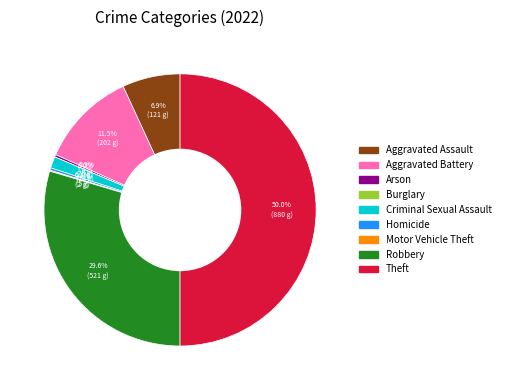

Which slice is the largest?

Theft